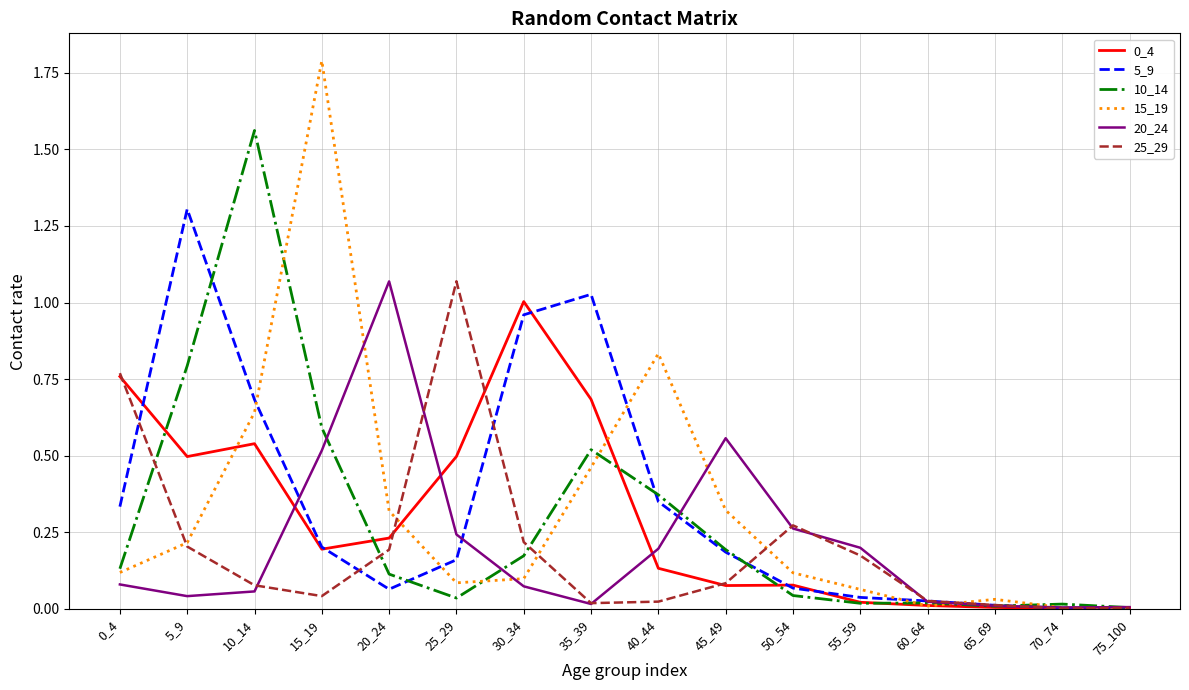

Which series has the widest spread of values?

15_19